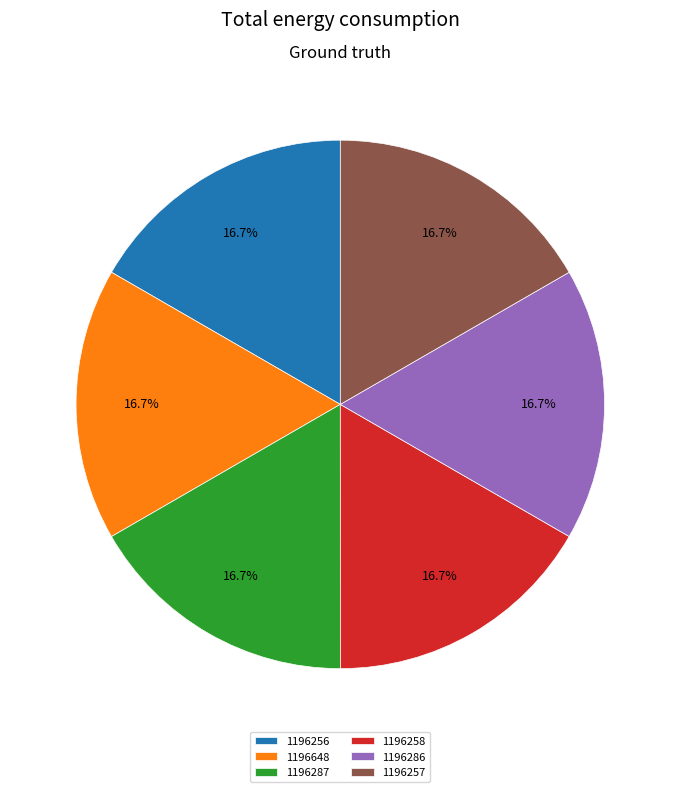

Is it true that 1196648 is 31% of the pie?

False